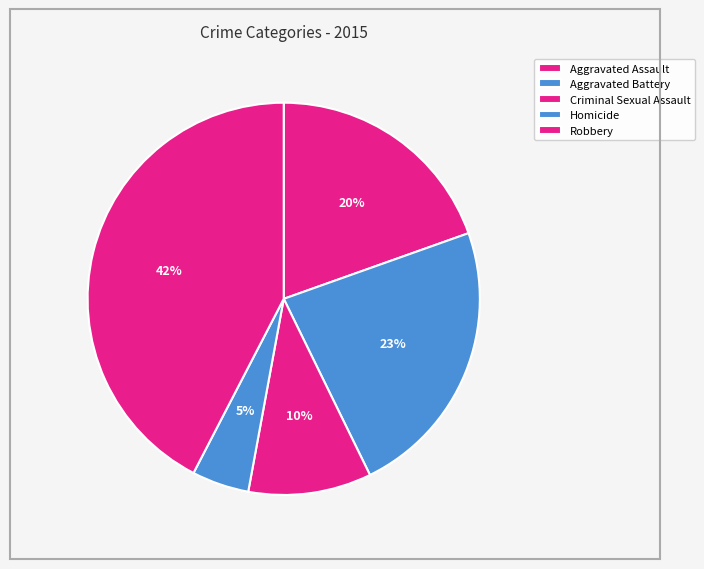

What percentage is the Homicide slice, to the nearest percent?

5%